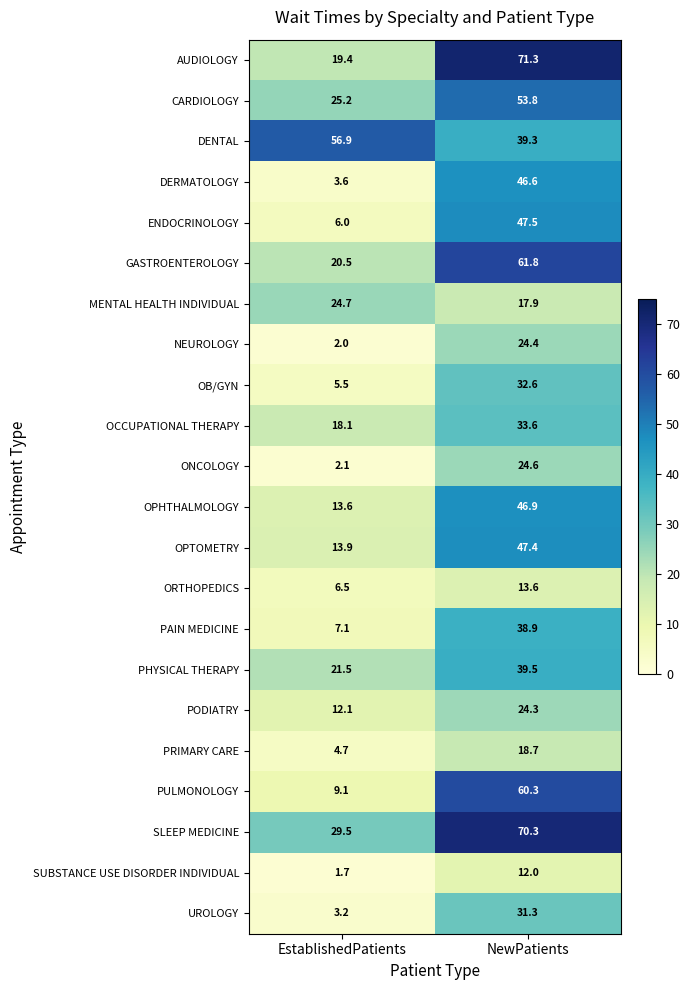

At which category is the sum across all series the highest?

NewPatients